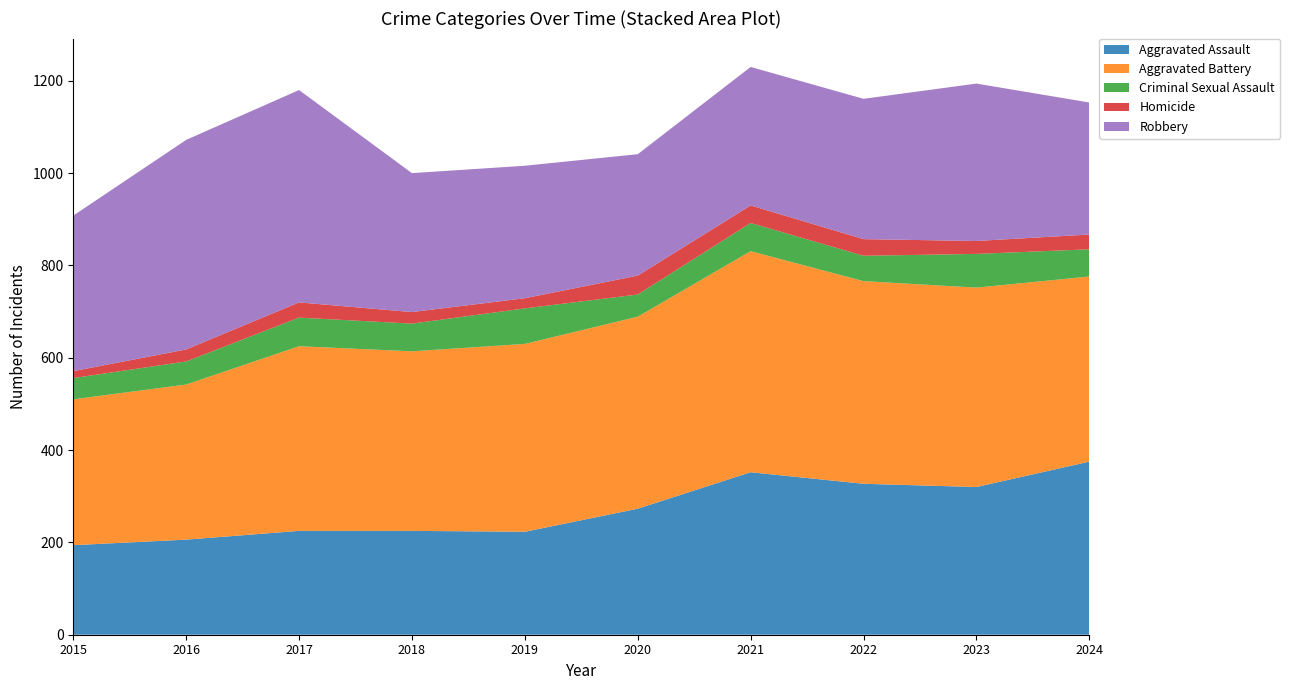

Reading right to left, transcribe all the data shown in this chart.

Aggravated Assault: 375	320	327	352	273	223	225	225	206	194
Aggravated Battery: 401	432	439	479	416	407	389	400	336	316
Criminal Sexual Assault: 59	73	55	61	48	77	60	62	50	46
Homicide: 32	28	36	38	41	22	25	33	26	15
Robbery: 286	341	304	300	263	287	301	460	454	337